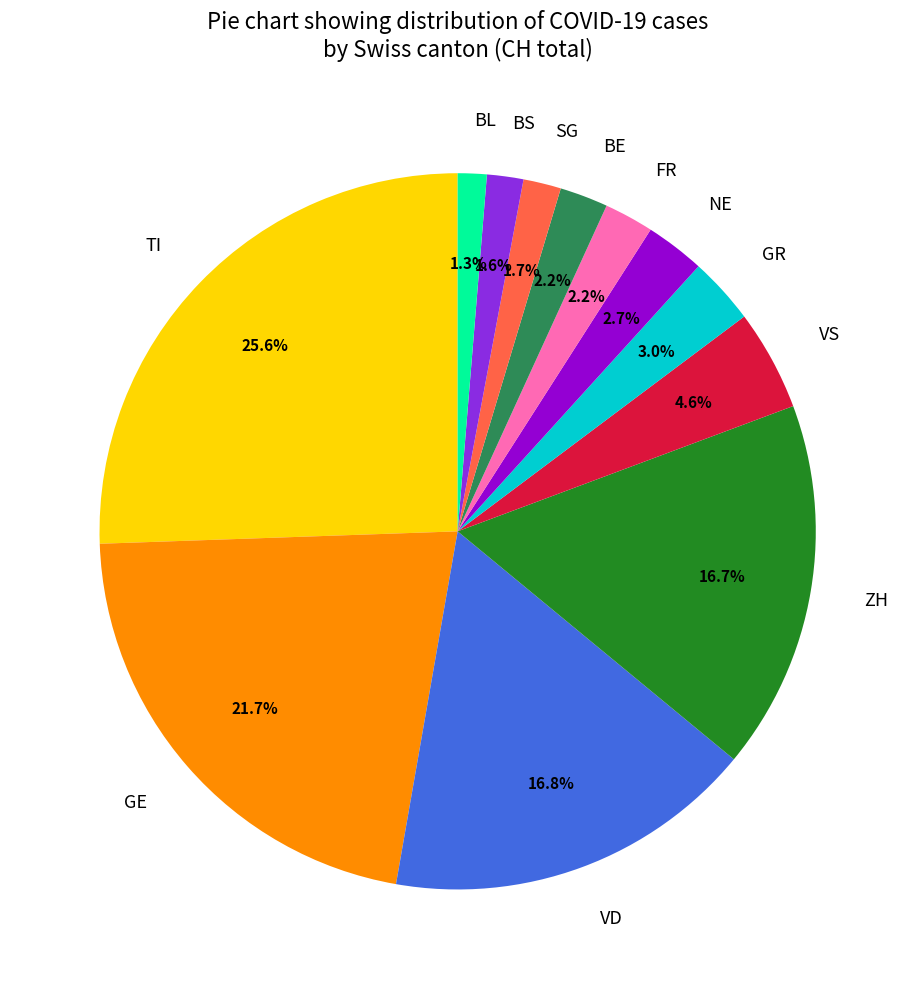

Which has a higher value, GR or GE?

GE